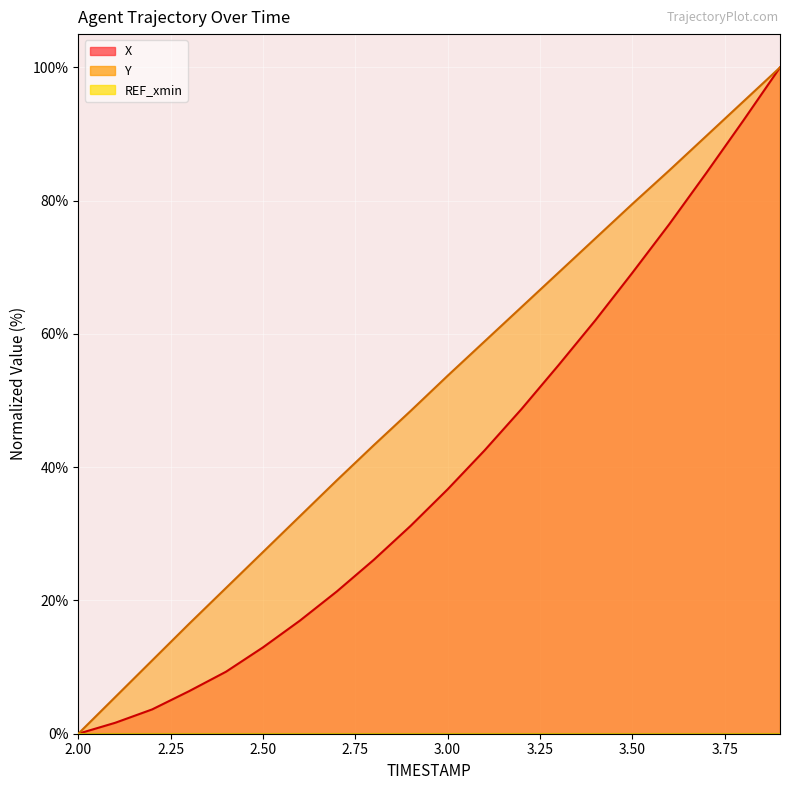

What is the label of the 9th point from the left?

2.8